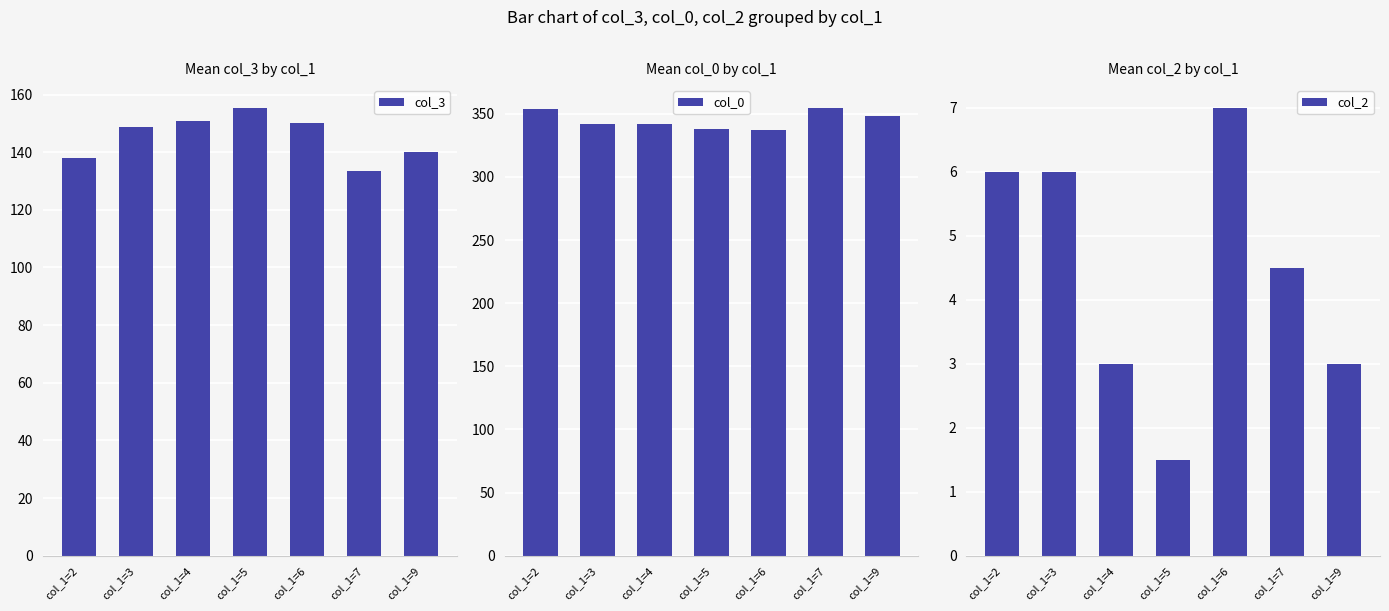

What are all the series names shown in the legend?

col_3, col_0, col_2